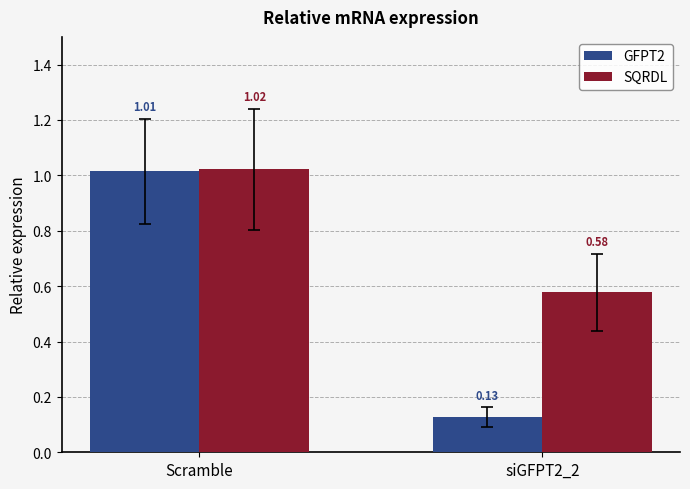

How many bars are there in each group?

2